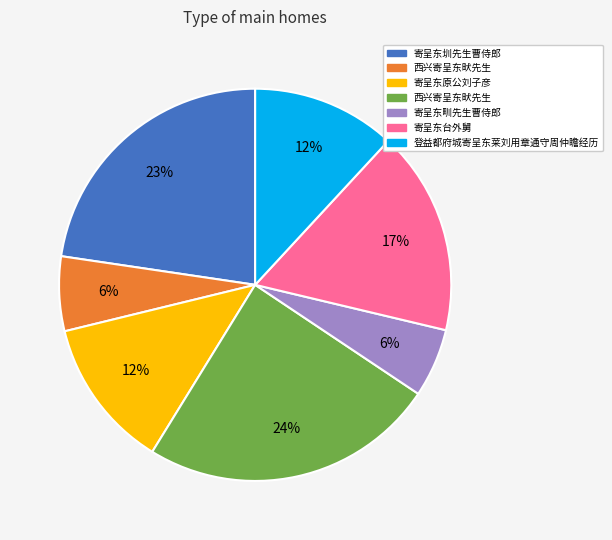

To the nearest percent, what is the average slice percentage?

14%